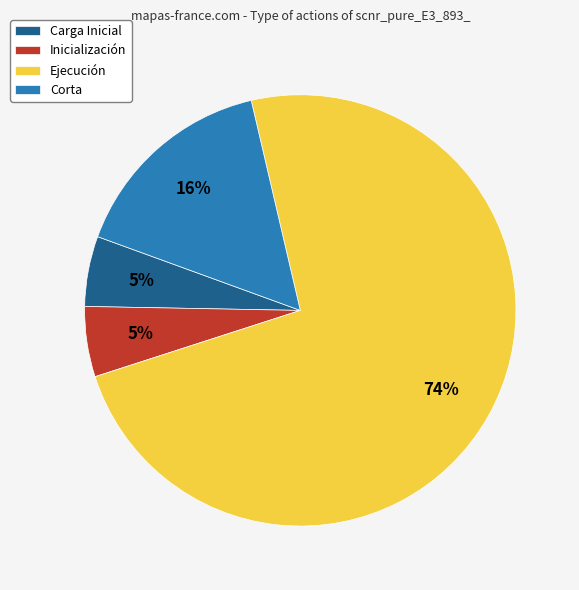

Between Inicialización and Corta, which is larger?

Corta